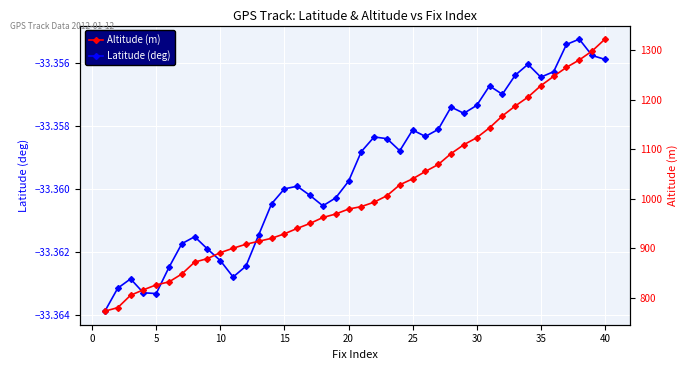

True or false: Latitude (deg) has more than 0 points higher than both neighbors.

True